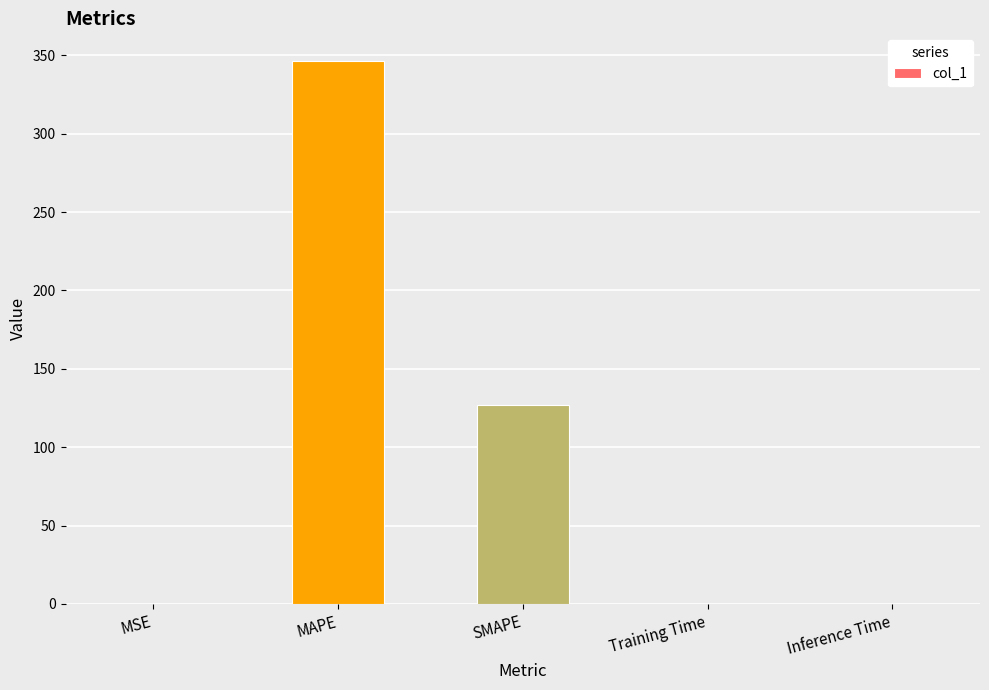

Which has a higher value, Training Time or SMAPE?

SMAPE